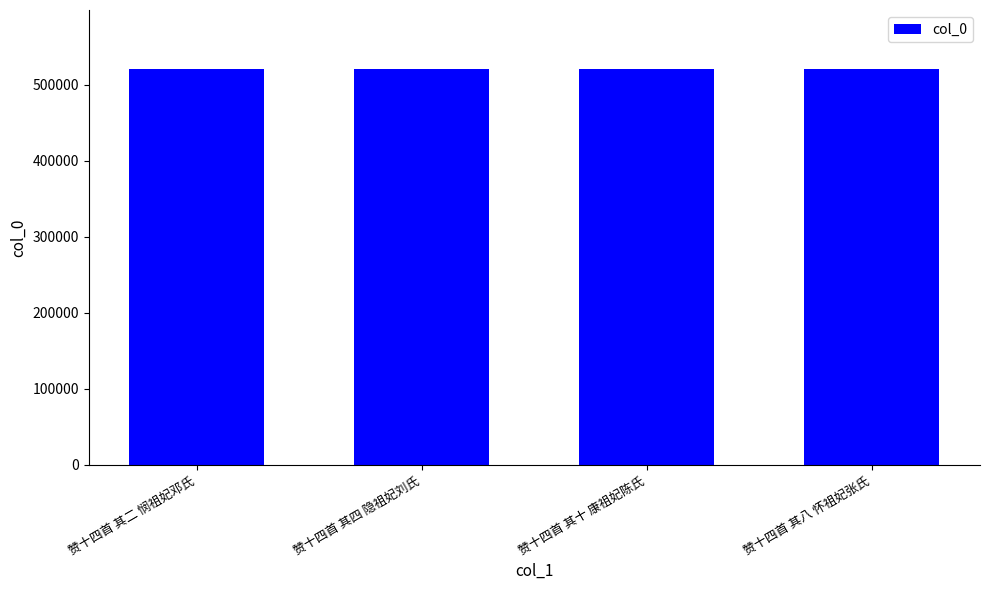

What is the maximum value shown in the chart?

520311